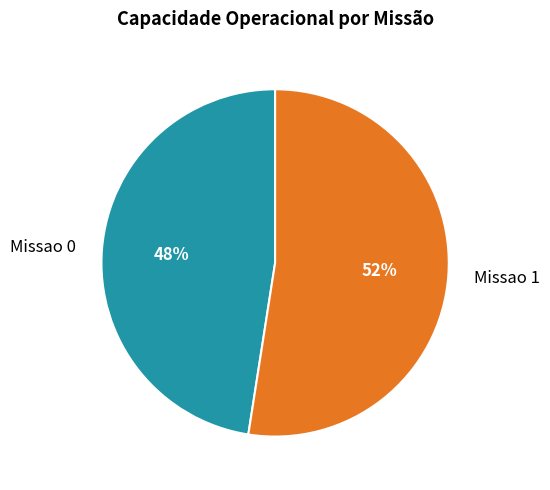

Do Missao 1 and Missao 0 together represent more than half of the pie?

Yes